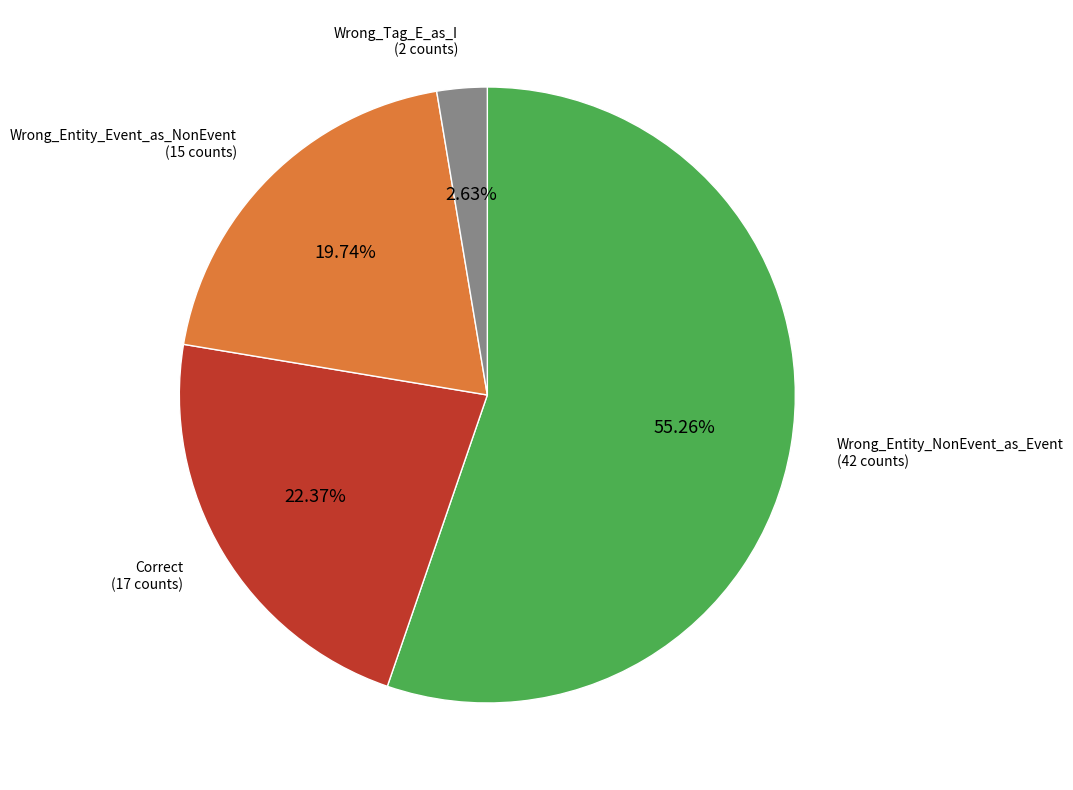

Does any single category account for the majority?

Yes